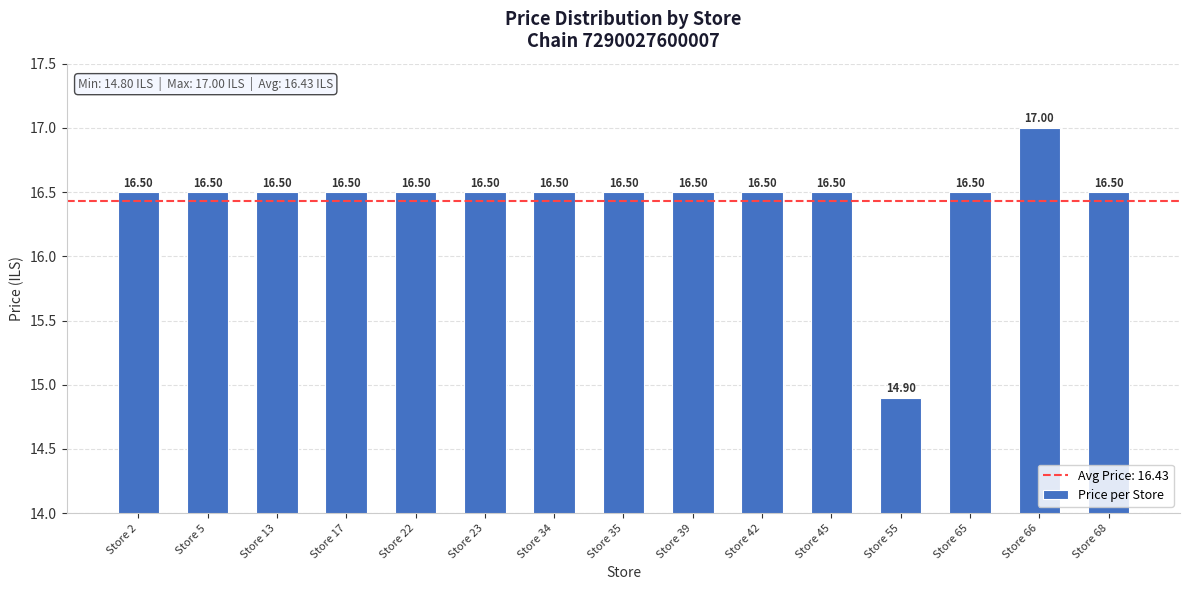

Approximately how many times larger is the value at Store 23 compared to Store 17?

1.0